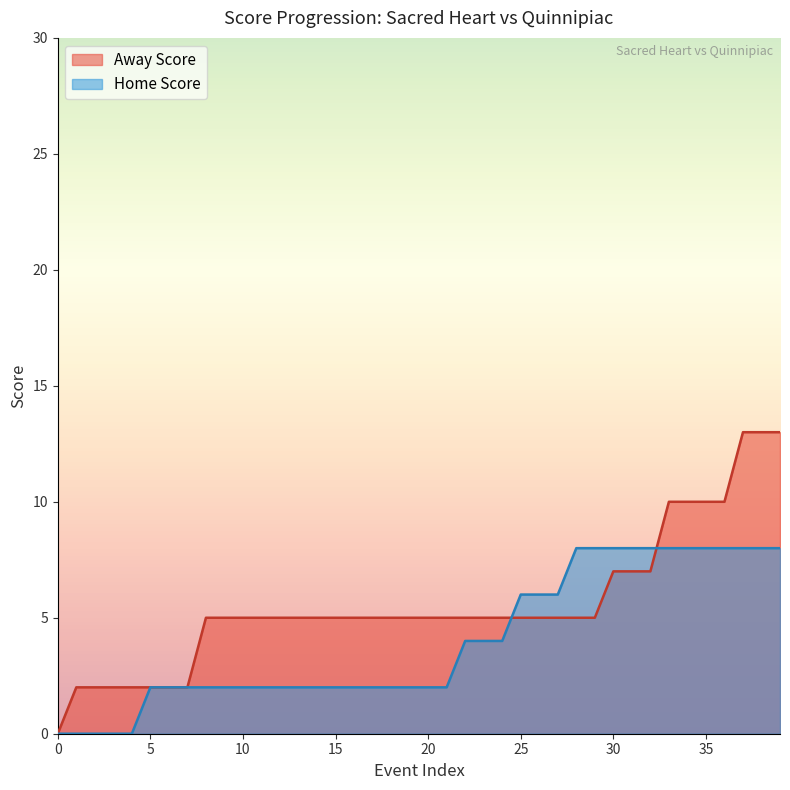

True or false: Away Score has more than 2 points higher than both neighbors.

False